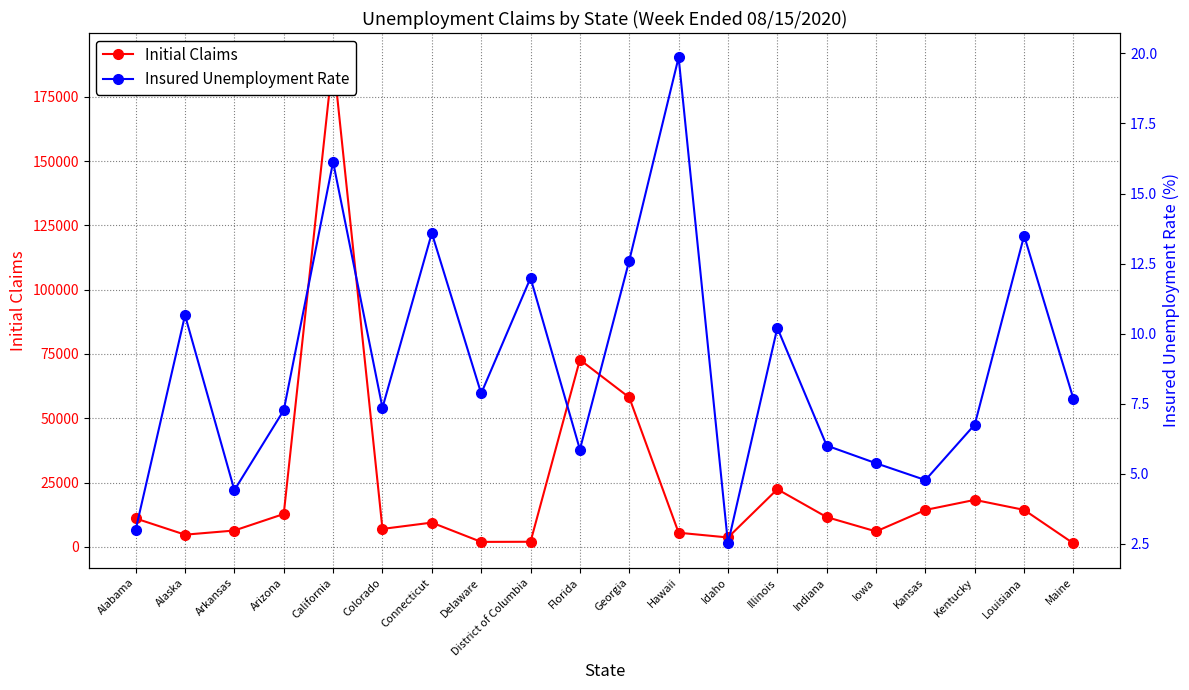

Reading right to left, transcribe all the data shown in this chart.

Initial Claims: Maine=1332.0	Louisiana=14365.0	Kentucky=18266.0	Kansas=14348.0	Iowa=5997.0	Indiana=11569.0	Illinois=22406.0	Idaho=3644.0	Hawaii=5493.0	Georgia=58099.0	Florida=72774.0	District of Columbia=1979.0	Delaware=1927.0	Connecticut=9432.0	Colorado=6971.0	California=190354.0	Arizona=12775.0	Arkansas=6351.0	Alaska=4731.0	Alabama=11047.0
Insured Unemployment Rate: Maine=7.7	Louisiana=13.5	Kentucky=6.8	Kansas=4.8	Iowa=5.4	Indiana=6.0	Illinois=10.2	Idaho=2.5	Hawaii=19.9	Georgia=12.6	Florida=5.9	District of Columbia=12.0	Delaware=7.9	Connecticut=13.6	Colorado=7.4	California=16.1	Arizona=7.3	Arkansas=4.4	Alaska=10.7	Alabama=3.0